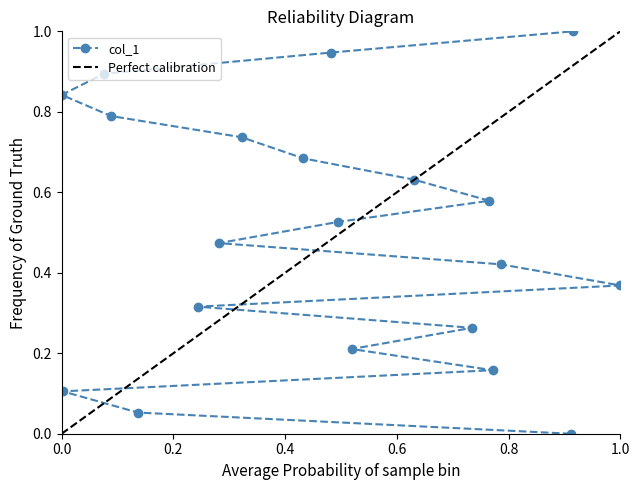

Does the chart display data point markers on the line(s)?

Yes